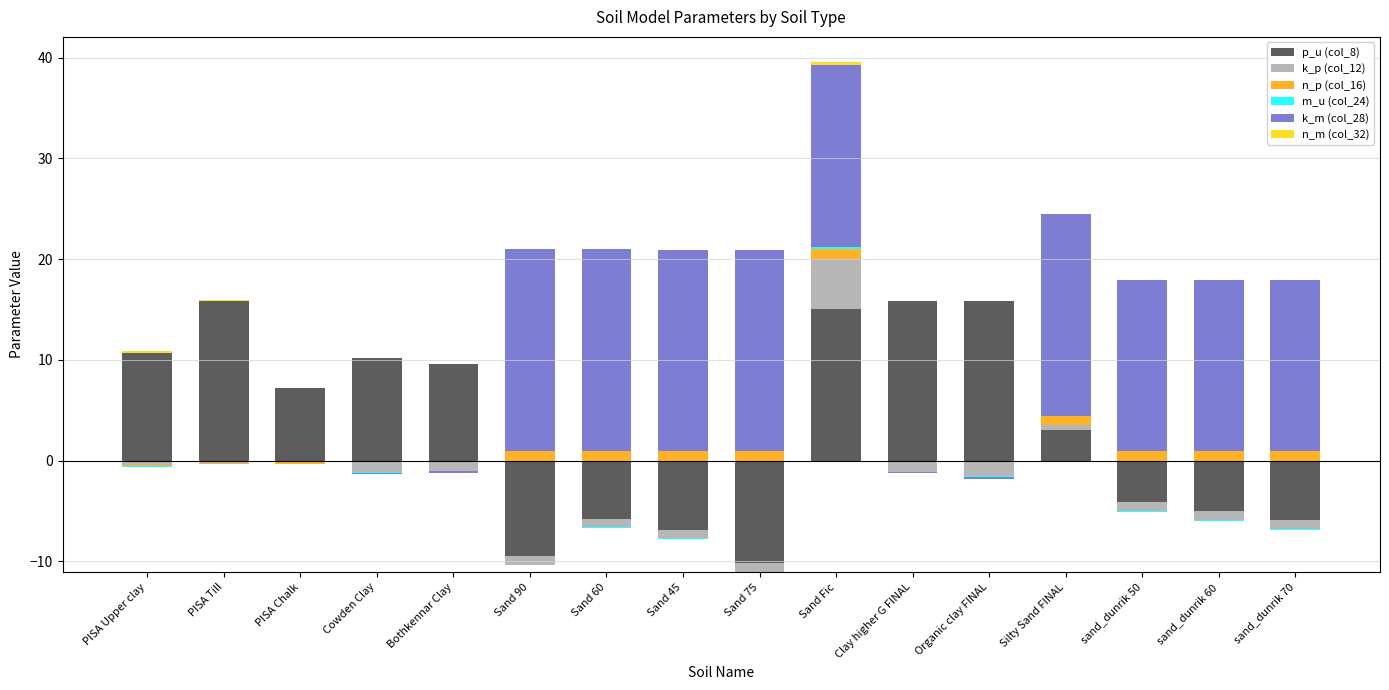

How many values in the m_u (col_24) series exceed 0?

2